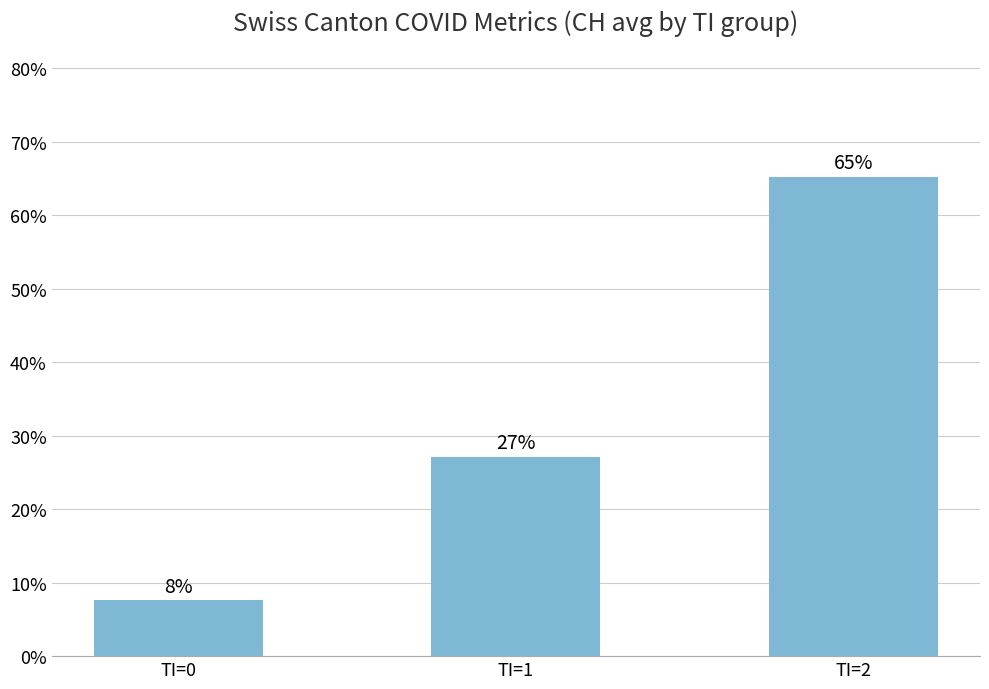

What is the change in value from TI=0 to TI=1?

+0.2